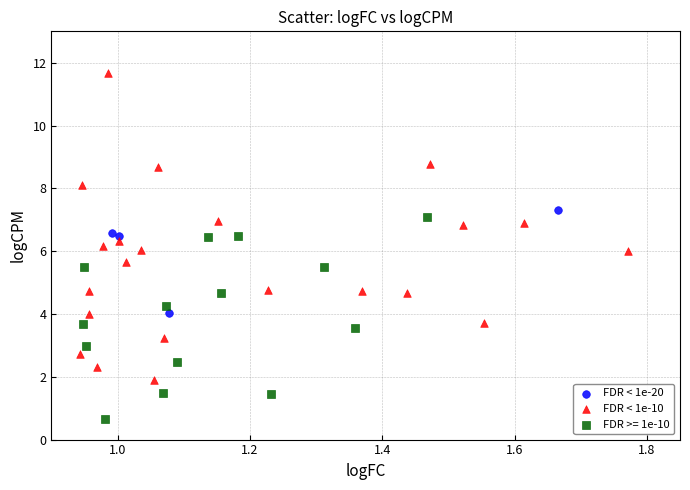

Which series reaches the maximum Y coordinate?

FDR < 1e-10